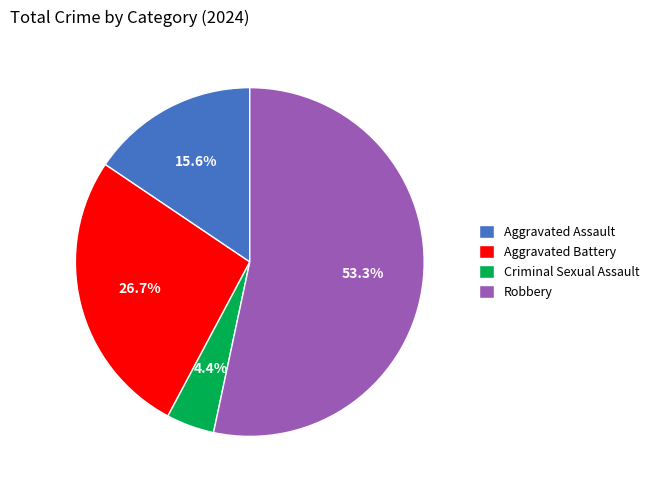

What is the smallest slice in the pie chart?

Criminal Sexual Assault